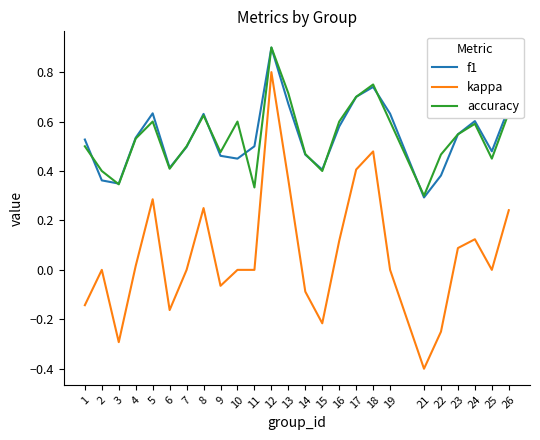

Which series has the widest spread of values?

kappa